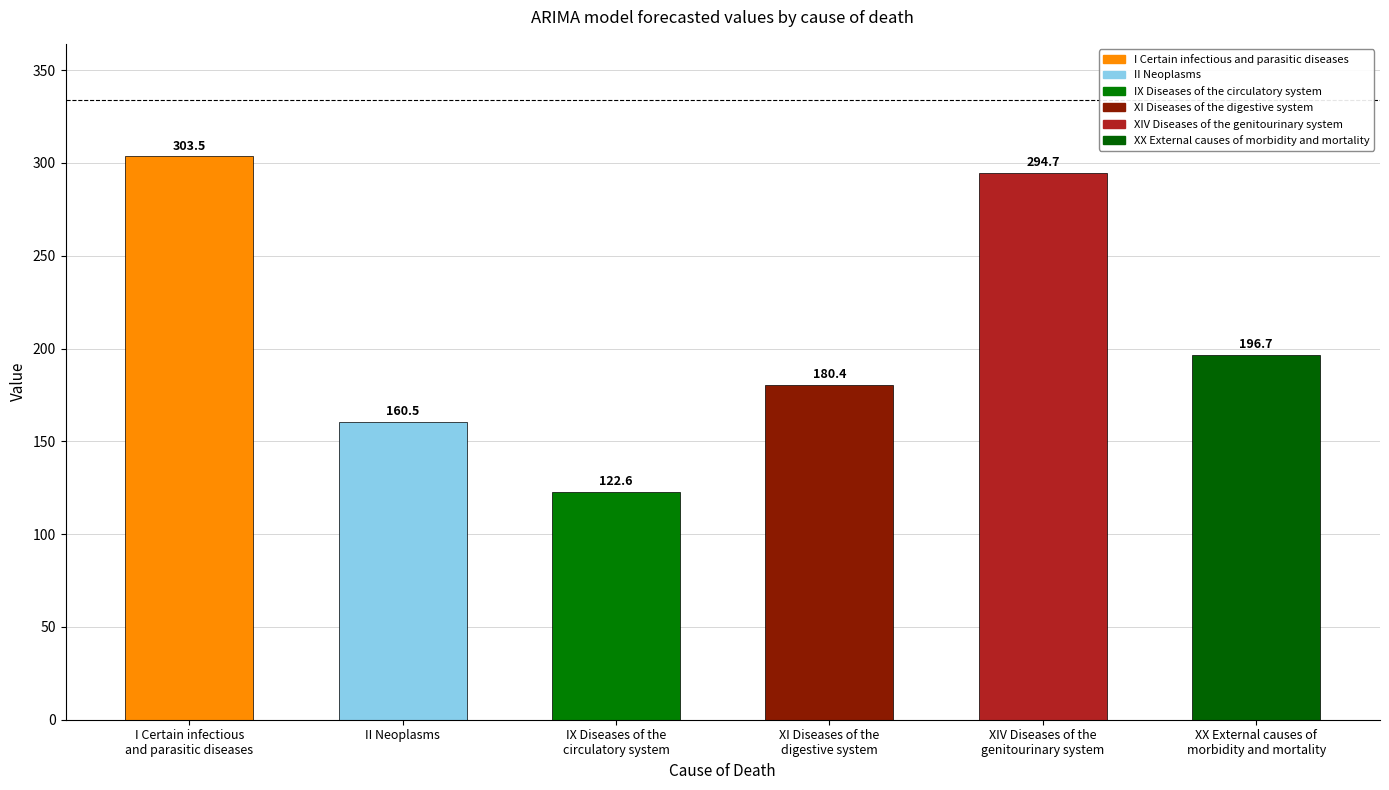

Is it true that the value at IX Diseases of the
circulatory system is 122.6?

True